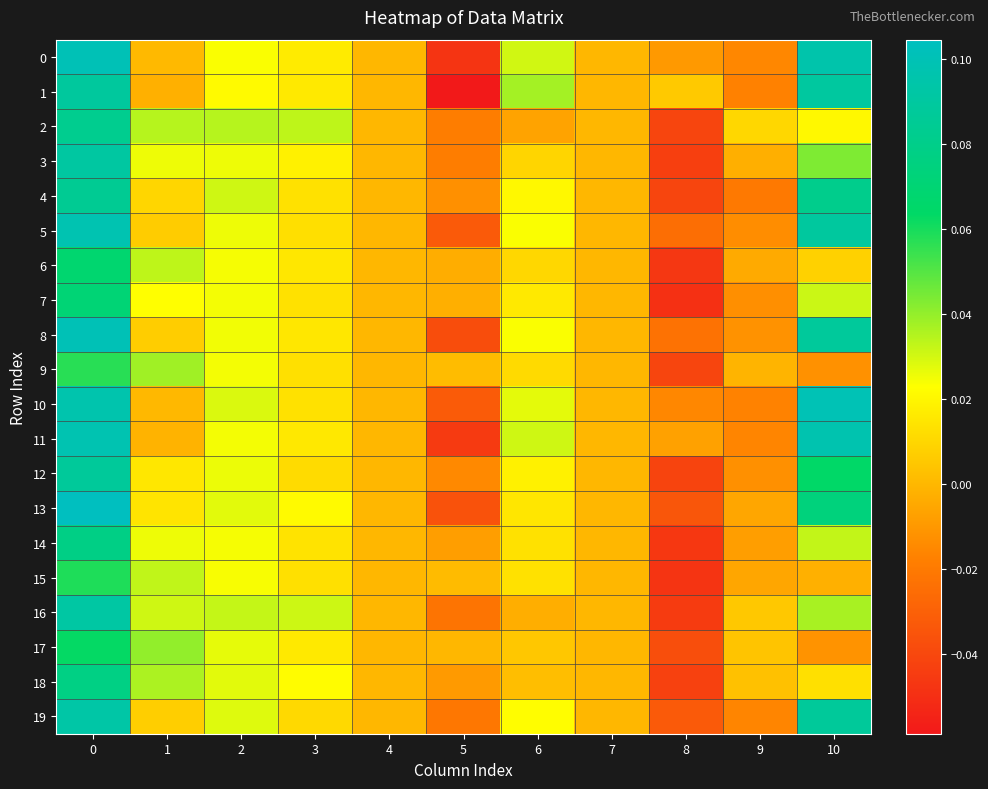

At how many categories does at least one series exceed 0?

9